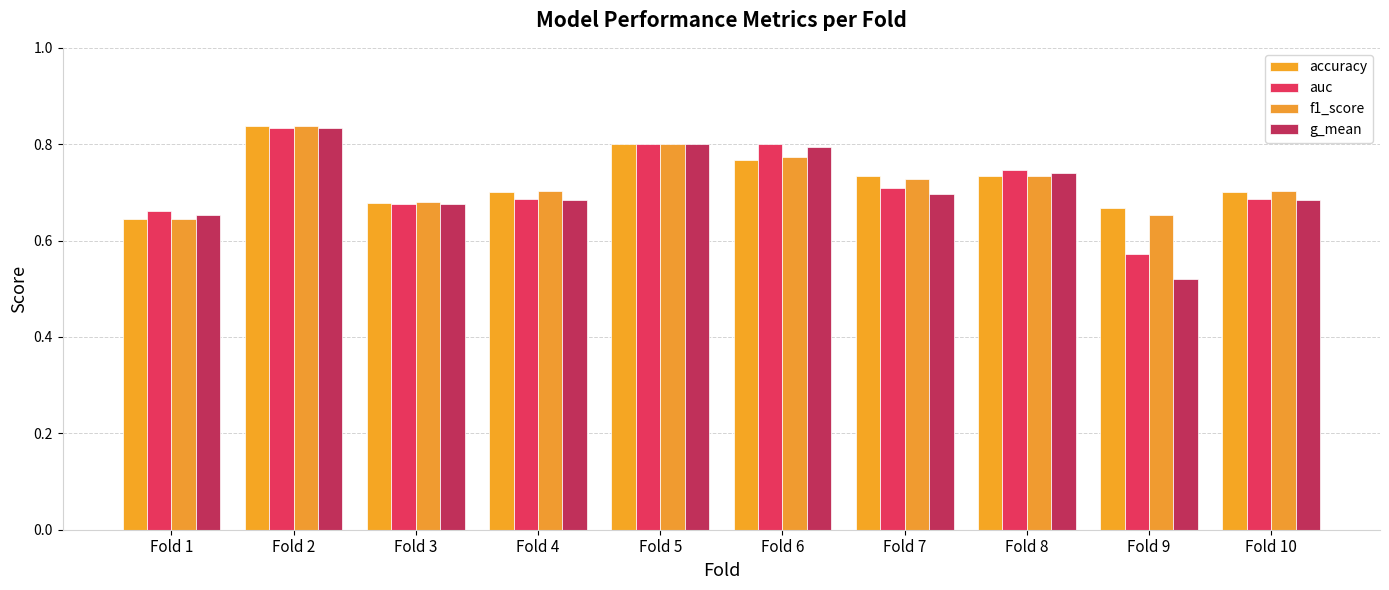

How many data points does each series have?

10